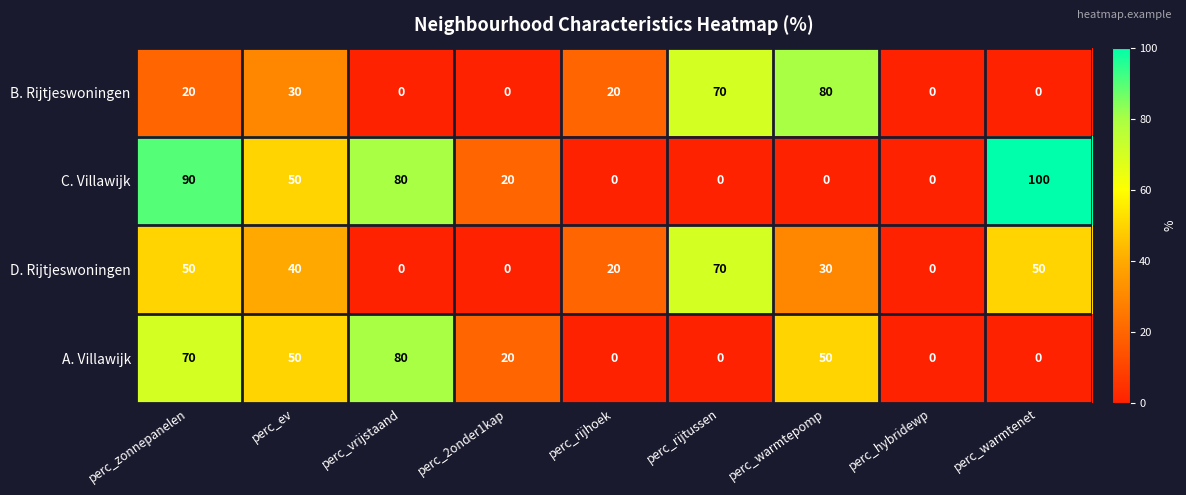

True or false: B. Rijtjeswoningen has a value of 44 at perc_hybridewp.

False